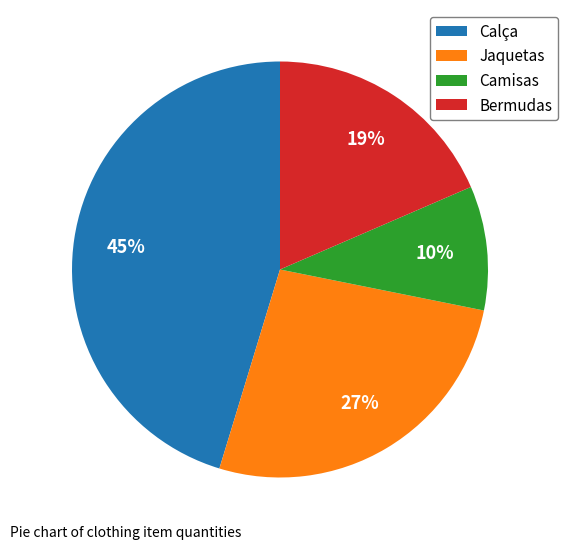

Rank the categories by value from highest to lowest.

Calça, Jaquetas, Bermudas, Camisas